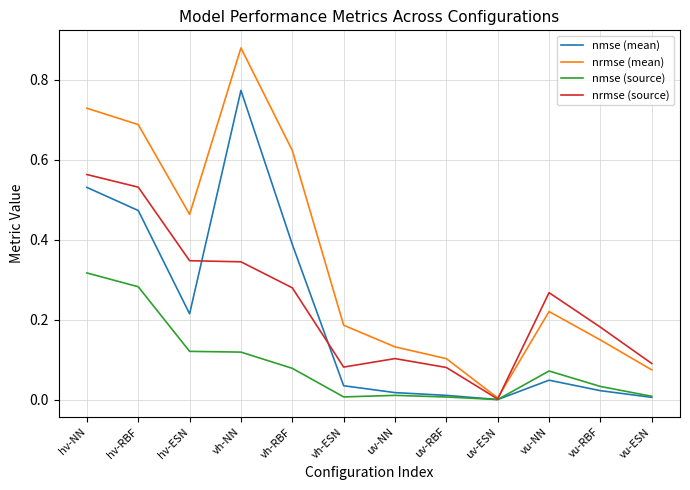

Is it true that nmse (mean) equals 0.2 at vh-RBF?

False